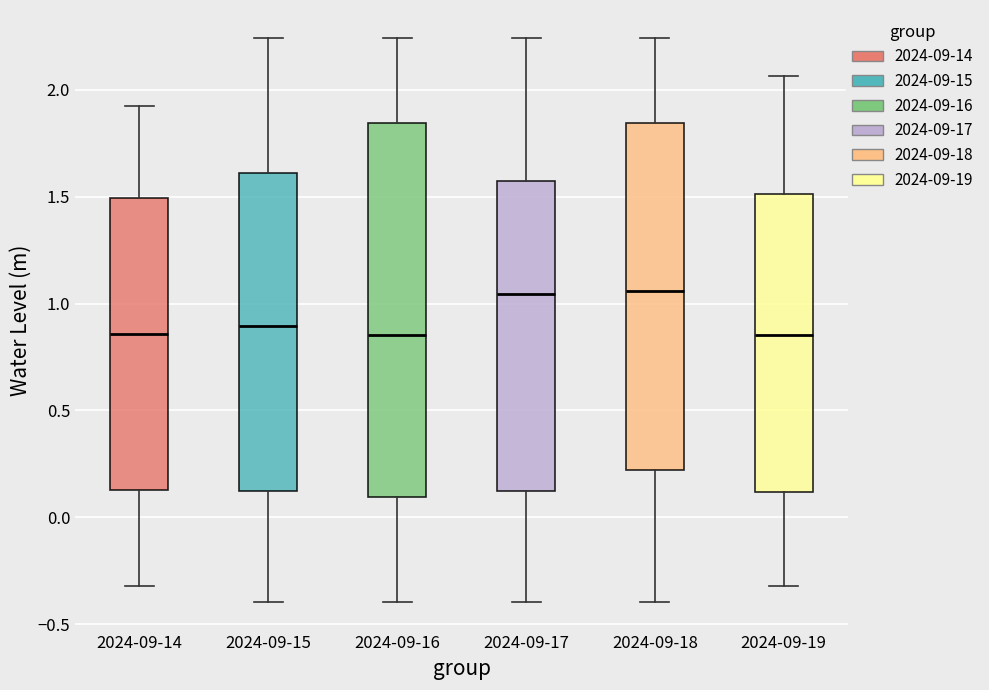

Comparing the boxes themselves (not the whiskers), which one is the tallest?

2024-09-16